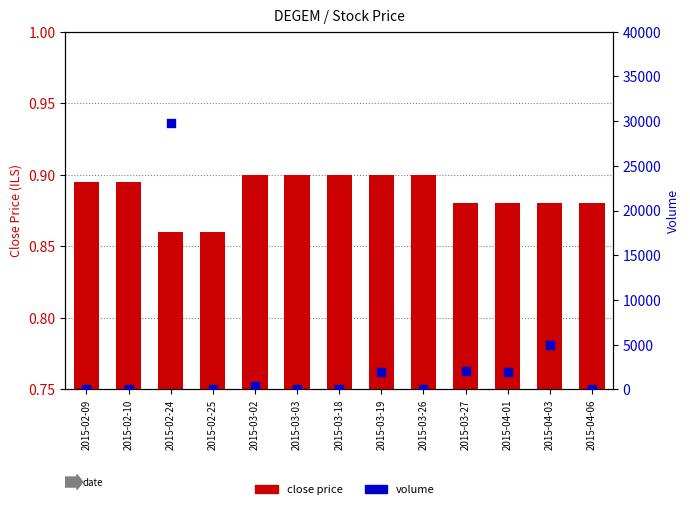

Which series reaches the minimum Y coordinate?

volume